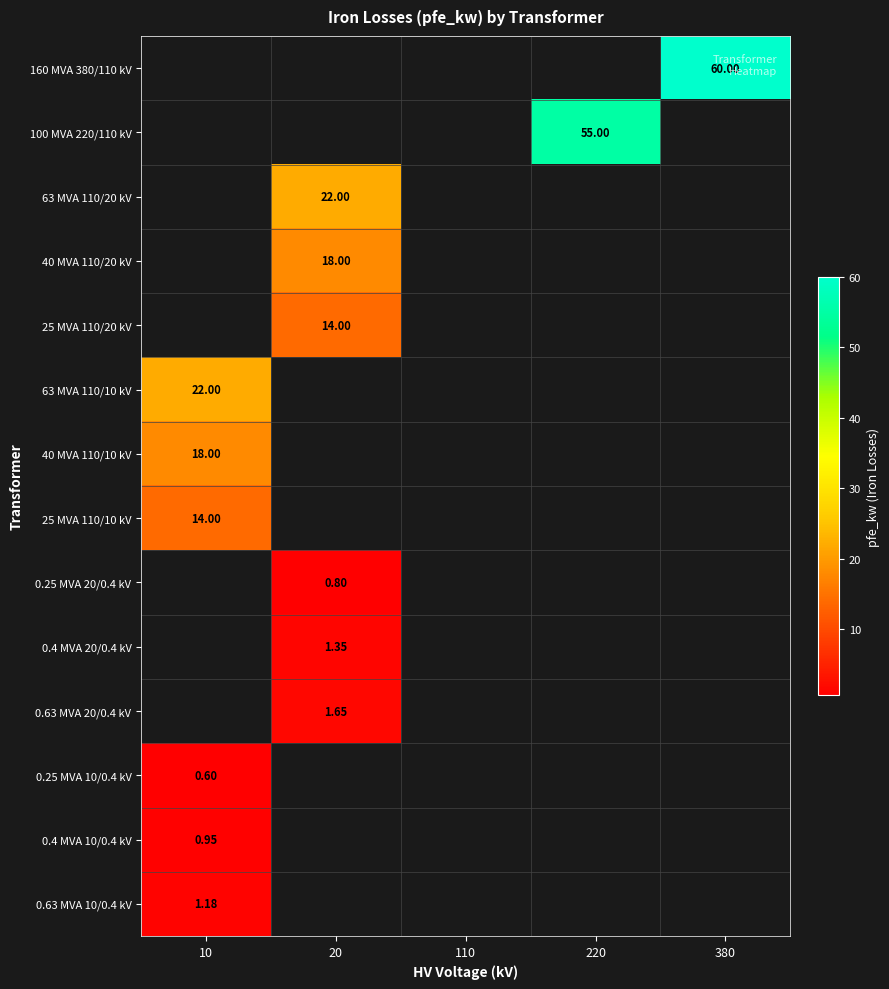

What is the maximum value shown in the chart?

60.0